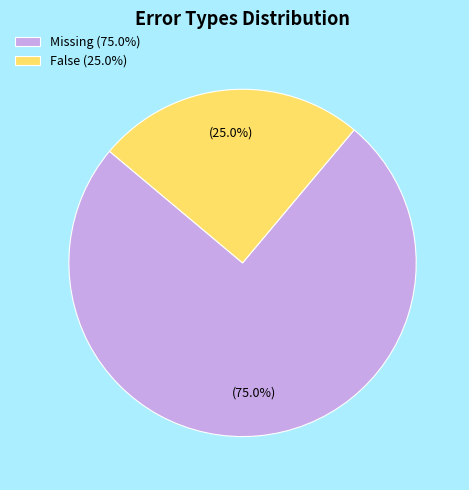

How much of the chart is everything except False (25.0%)?

75.0%